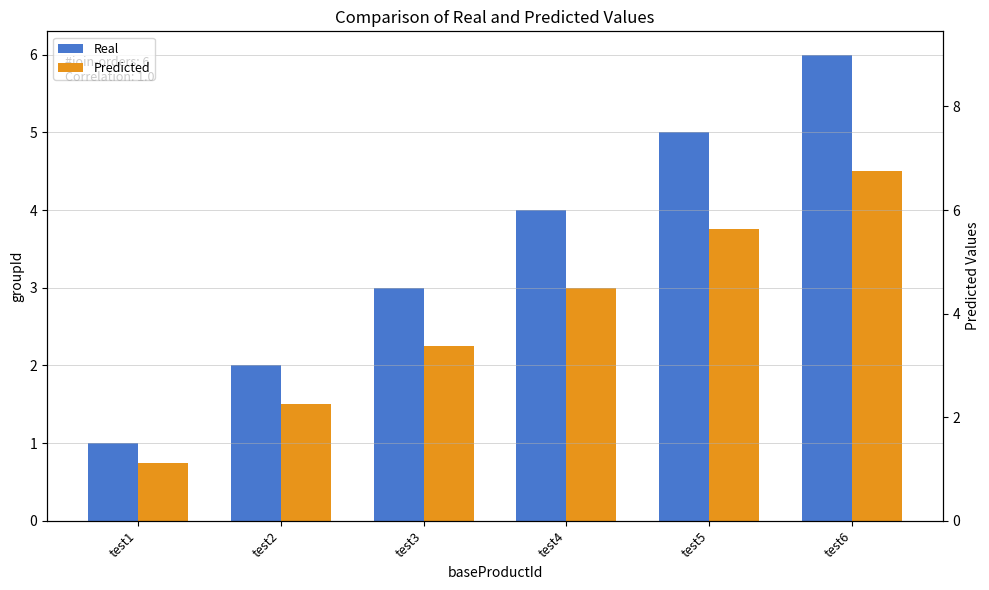

Reading left to right, what are all the values shown in this chart?

Real: test1=1.0	test2=2.0	test3=3.0	test4=4.0	test5=5.0	test6=6.0
Predicted: test1=0.8	test2=1.5	test3=2.2	test4=3.0	test5=3.8	test6=4.5